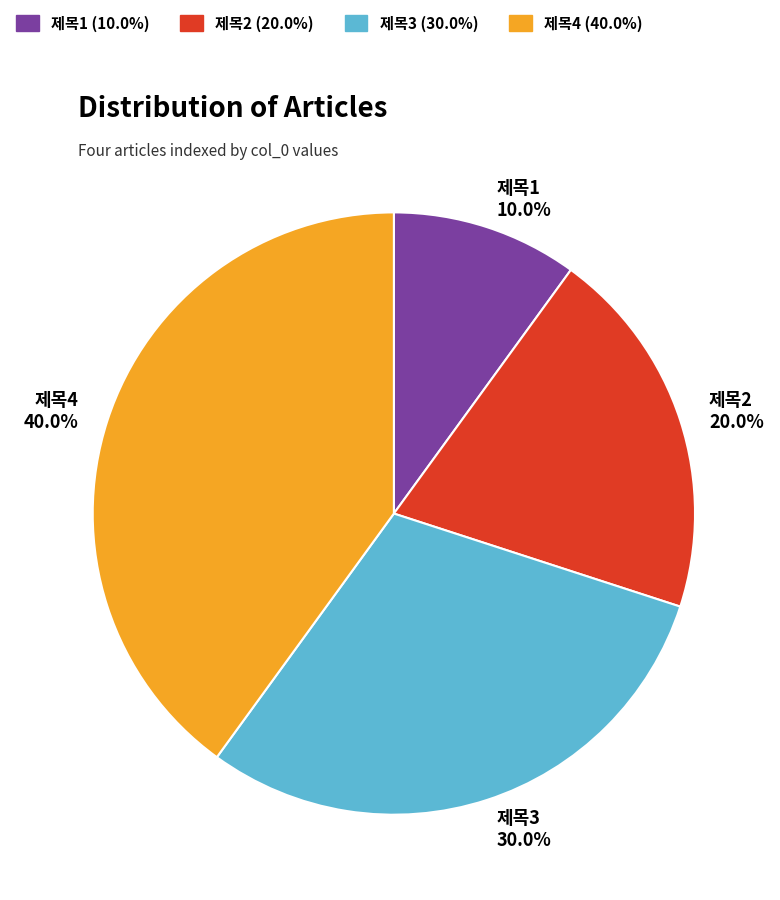

The 제목4 slice represents 40% of the pie. True or false?

True